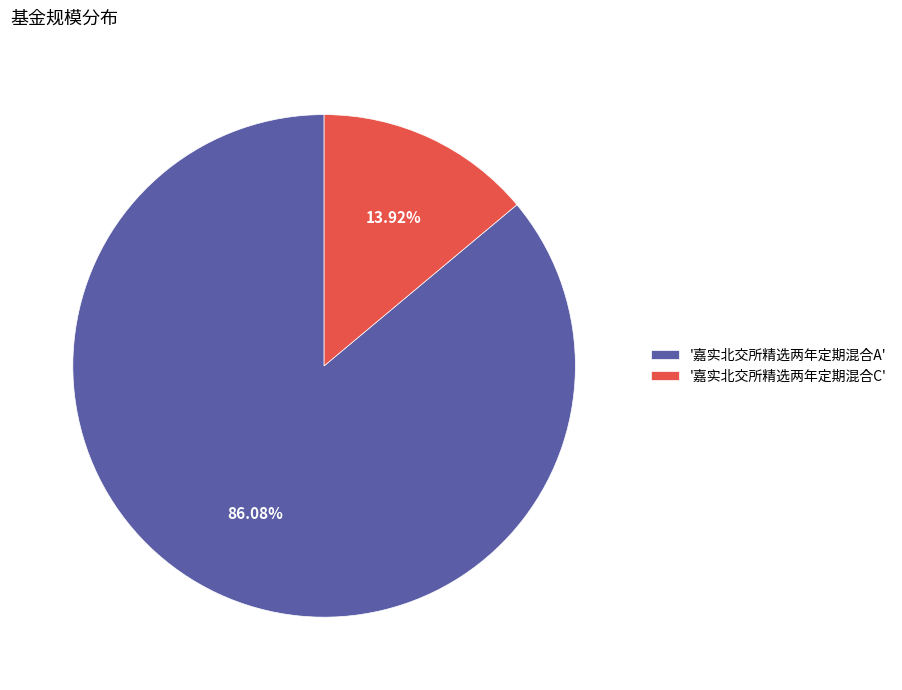

Which has a higher value, '嘉实北交所精选两年定期混合C' or '嘉实北交所精选两年定期混合A'?

'嘉实北交所精选两年定期混合A'